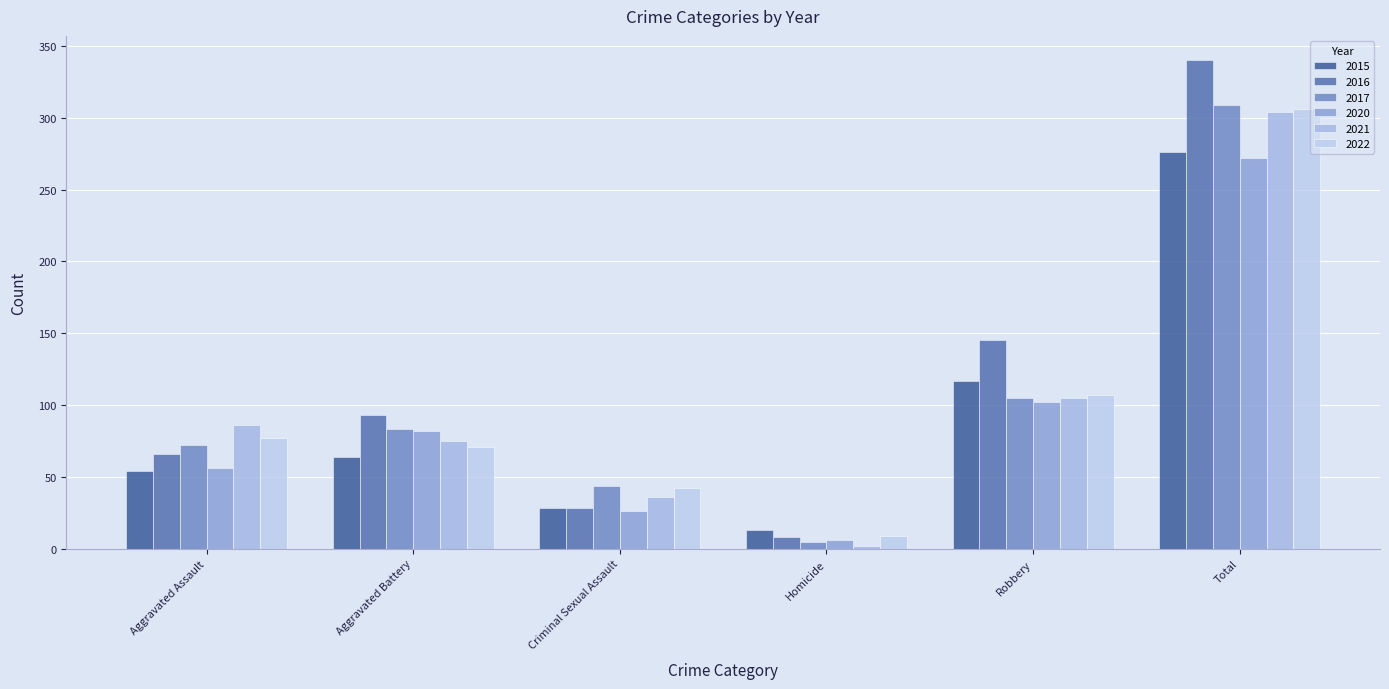

Which series has the largest total across all categories?

2016